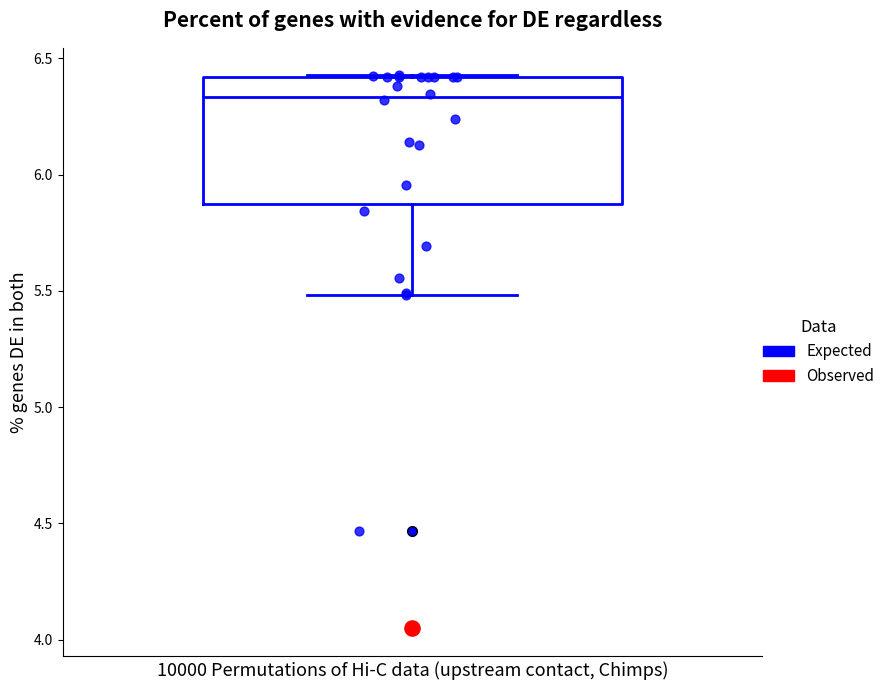

Transcribe this box plot: give where the median line is, the range the box spans, and where the two whiskers end, as read against the y-axis. The values are not printed on the chart, so give them approximately, as read against the axis.

median 6.35, box 5.85 to 6.40, whiskers 5.50 to 6.45